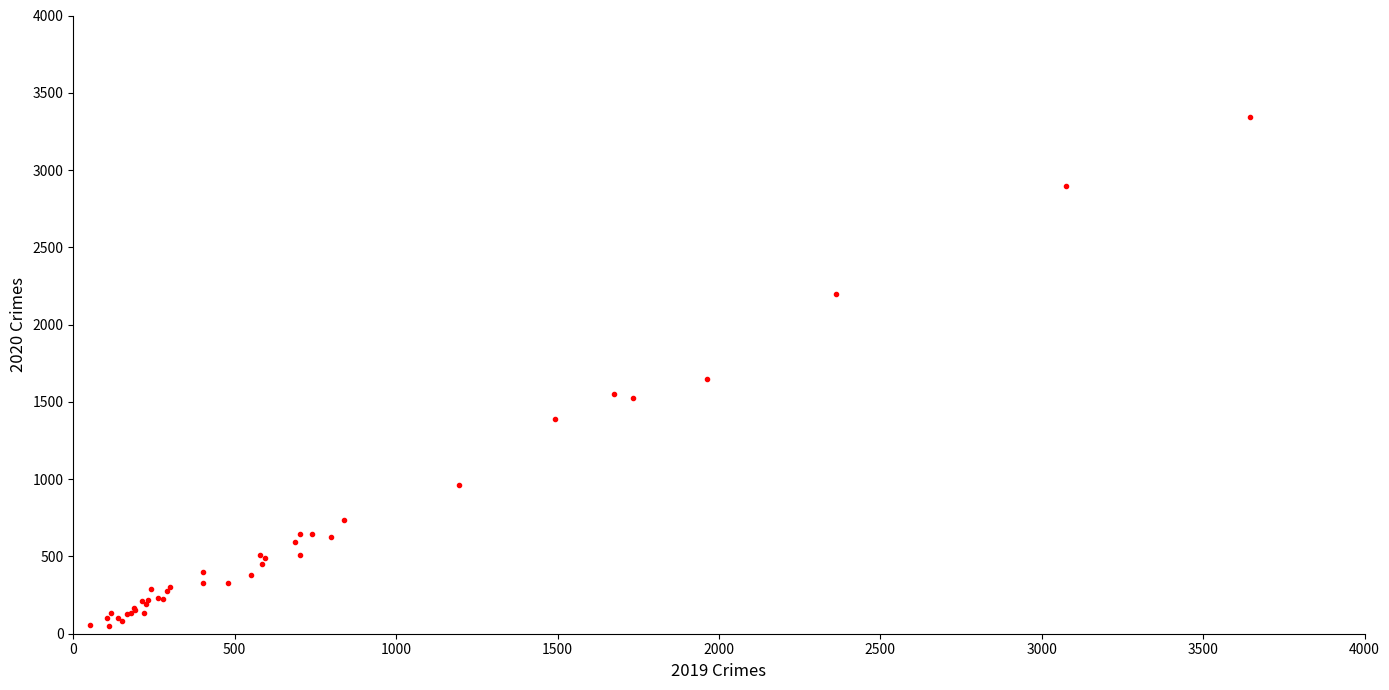

What Y value in the scatter plot is closest to 1696?

1647